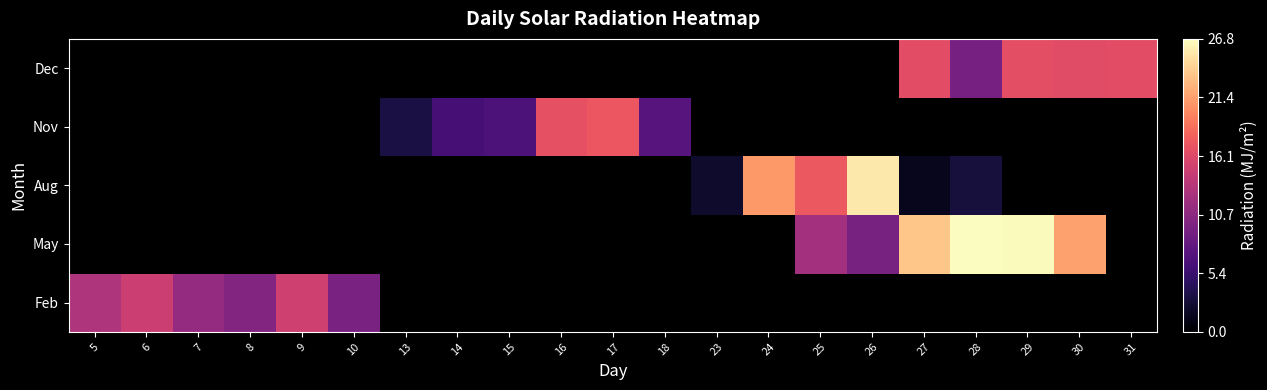

Rank the series at 25 from highest to lowest value.

Aug, Nov, Dec, Feb, May